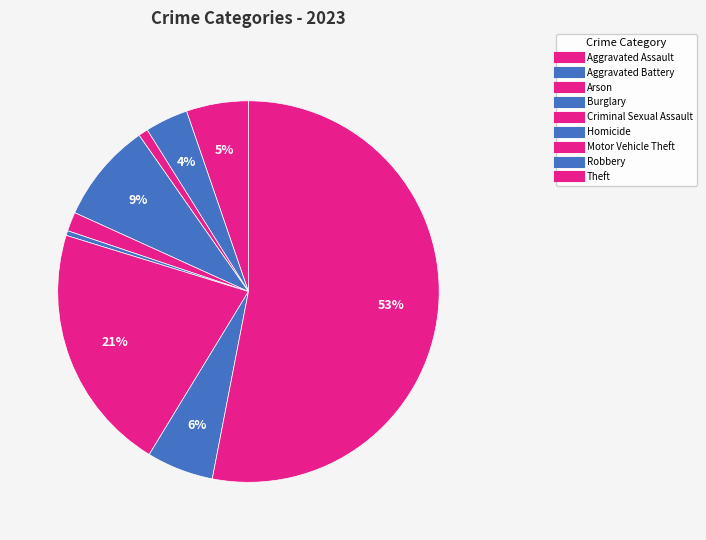

How many segments does this pie chart have?

9